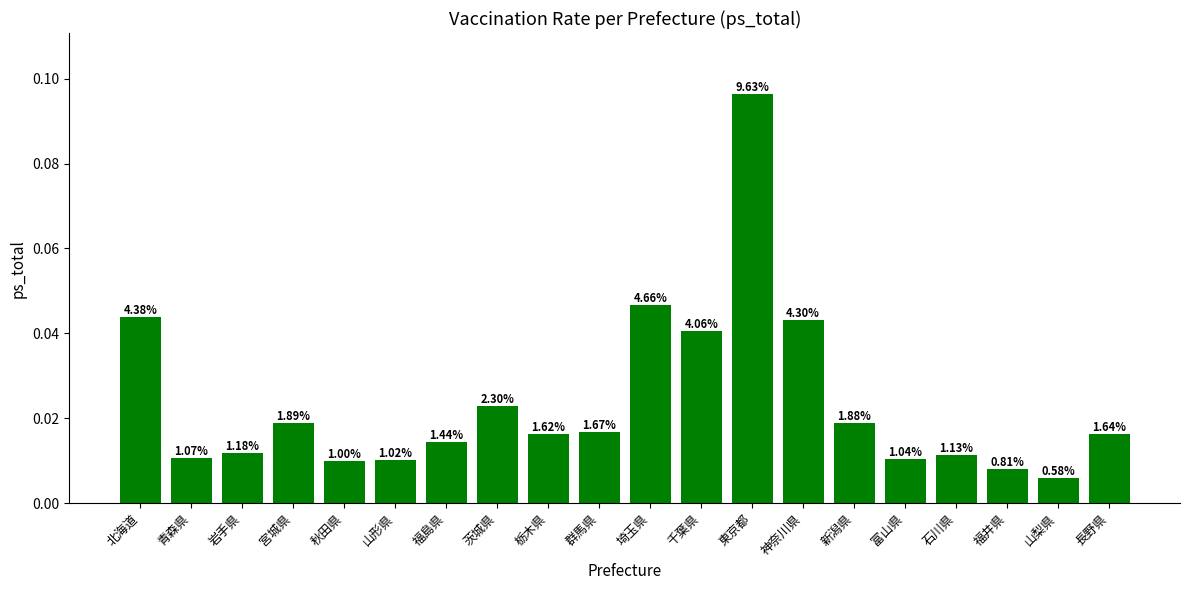

What is the label of the 20th bar from the right?

北海道